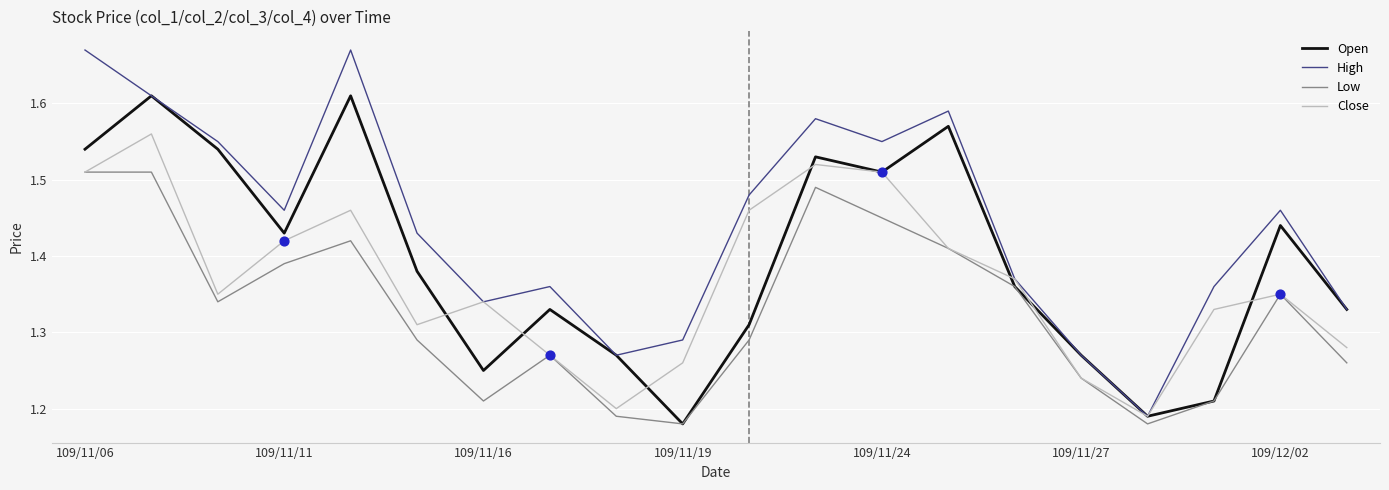

Which series has the largest total across all categories?

High